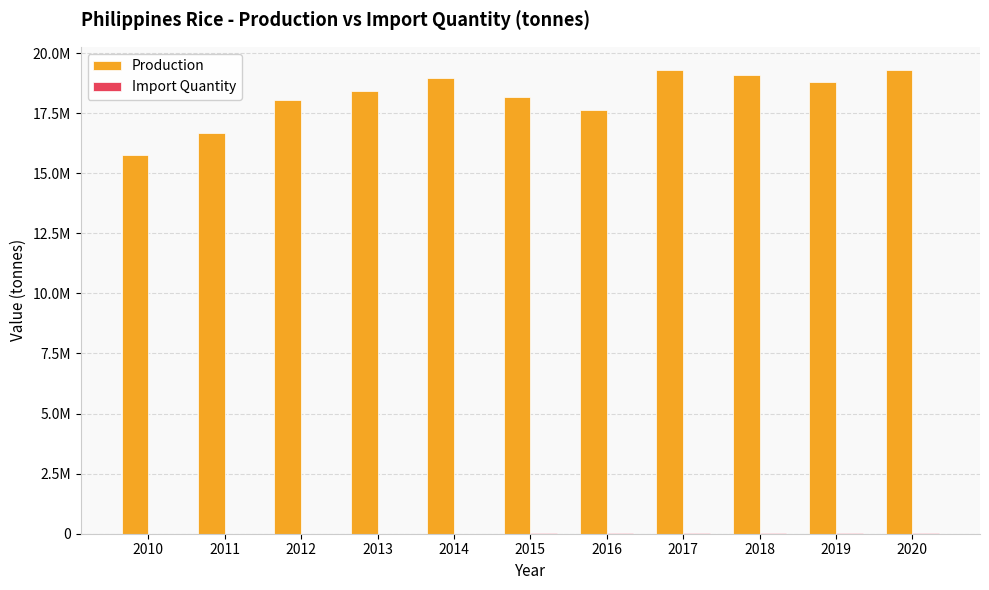

Which series has the largest range (max minus min)?

Production